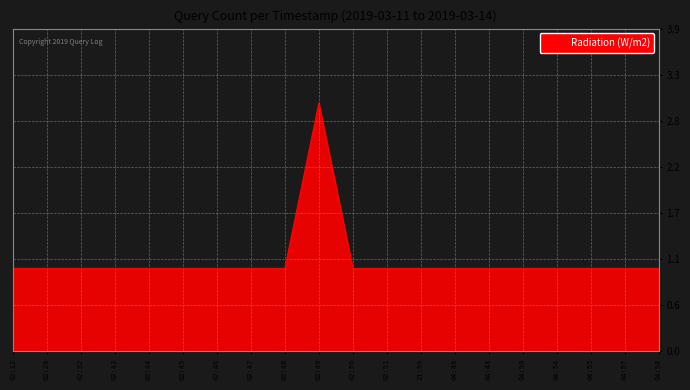

Rank the categories by value from lowest to highest.

02:12, 02:28, 02:32, 02:43, 02:44, 02:45, 02:46, 02:47, 02:48, 02:50, 02:51, 21:59, 04:46, 04:48, 04:50, 04:54, 04:55, 04:57, 04:58, 02:49